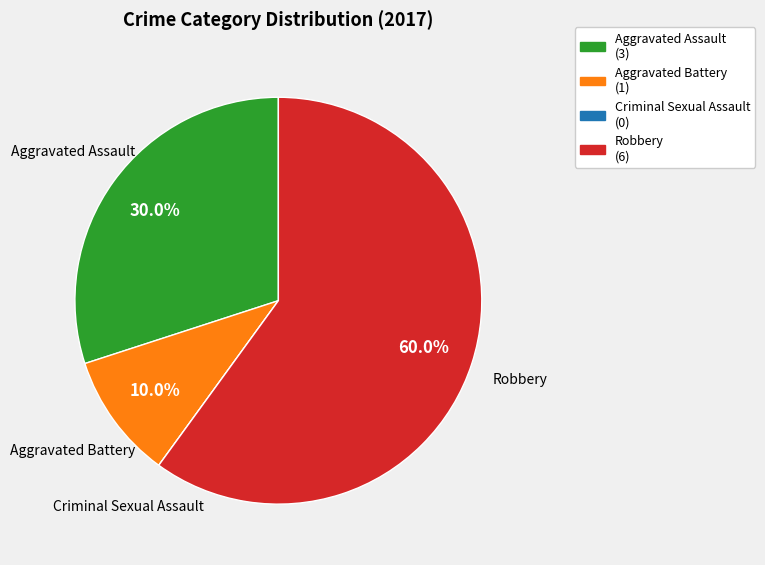

True or false: Aggravated Battery accounts for 1% of the total.

False